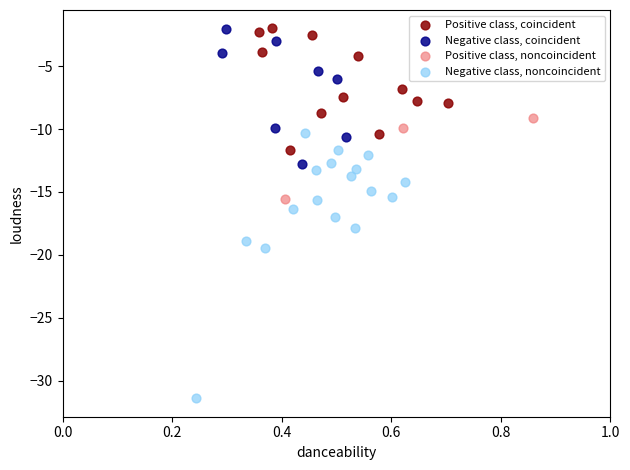

Which series has the widest spread of Y values?

Negative class, noncoincident